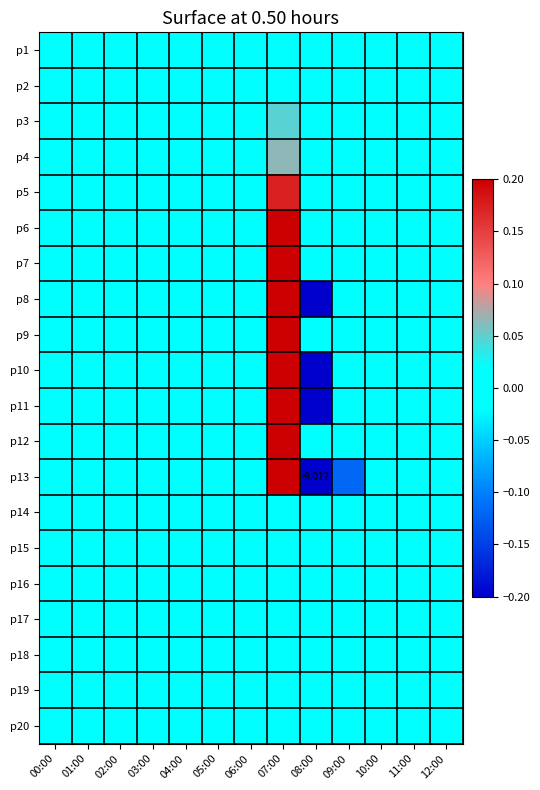

Count the number of categories in the chart.

13